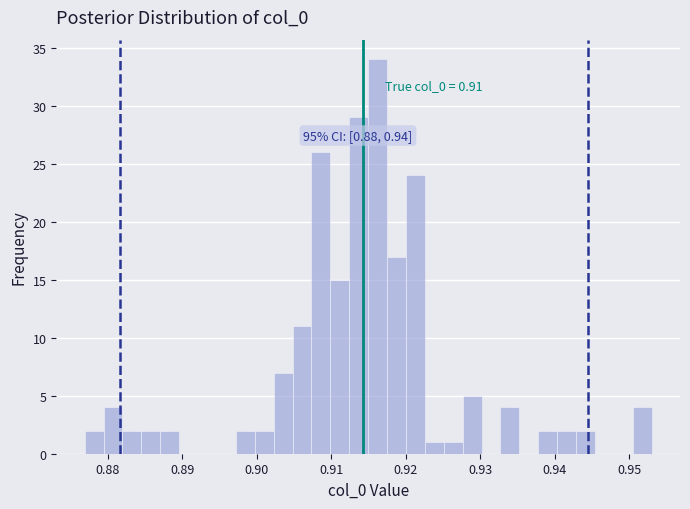

Around what value on the x-axis is the tallest bar? Give the approximate position of its centre, as read against the axis.

0.916